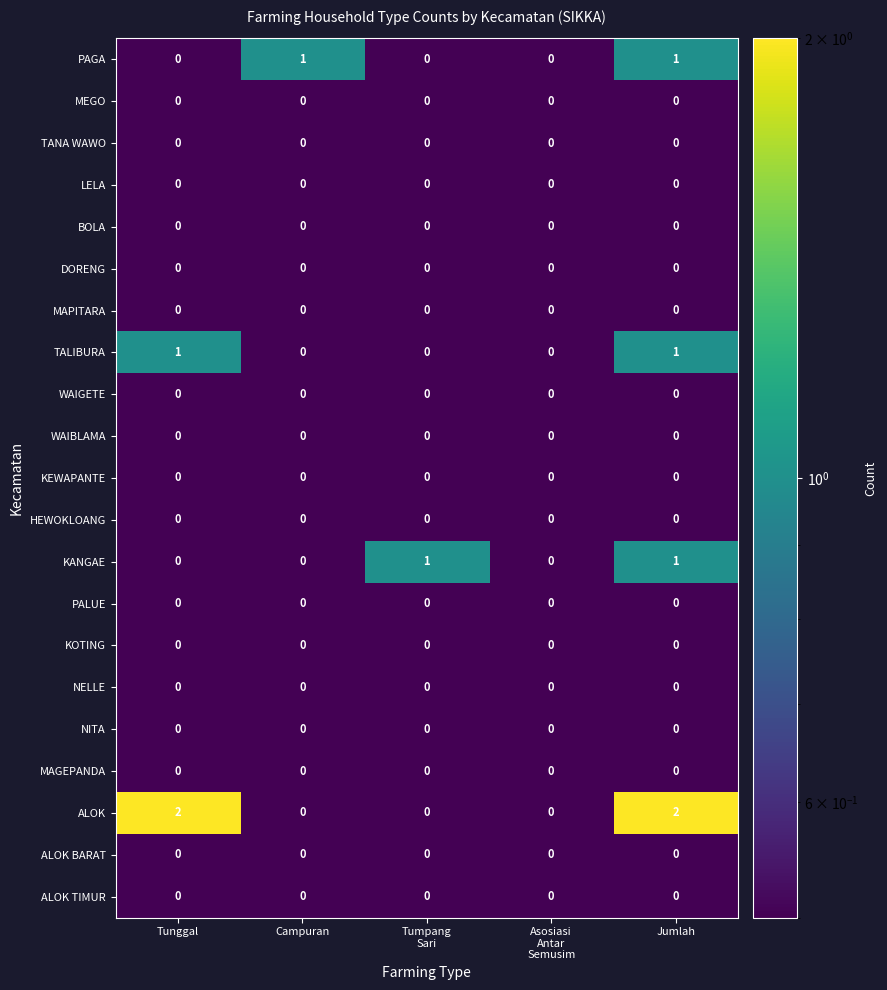

At which category is the sum across all series the highest?

Jumlah